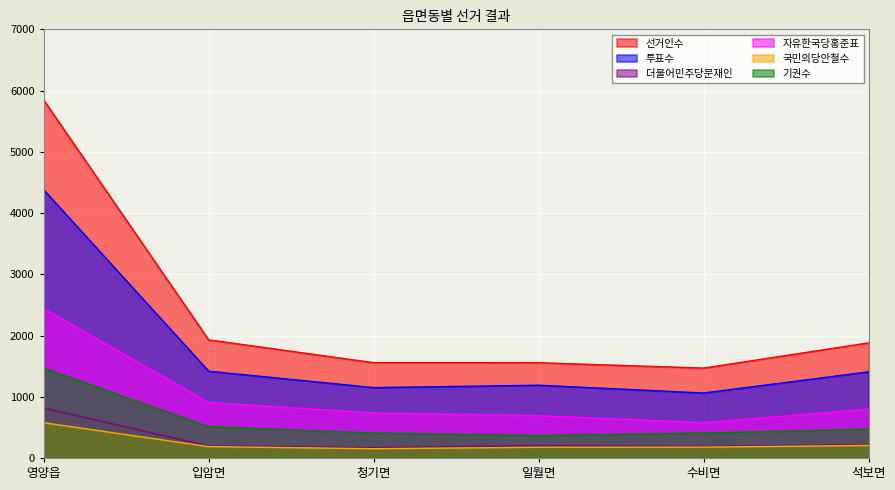

Reading right to left, list all the values displayed in this chart.

선거인수: 1880	1468	1555	1556	1929	5847
투표수: 1407	1061	1188	1149	1417	4380
더불어민주당문재인: 220	188	202	168	196	816
자유한국당홍준표: 798	576	691	735	906	2440
국민의당안철수: 205	177	175	151	186	576
기권수: 473	407	367	407	512	1467